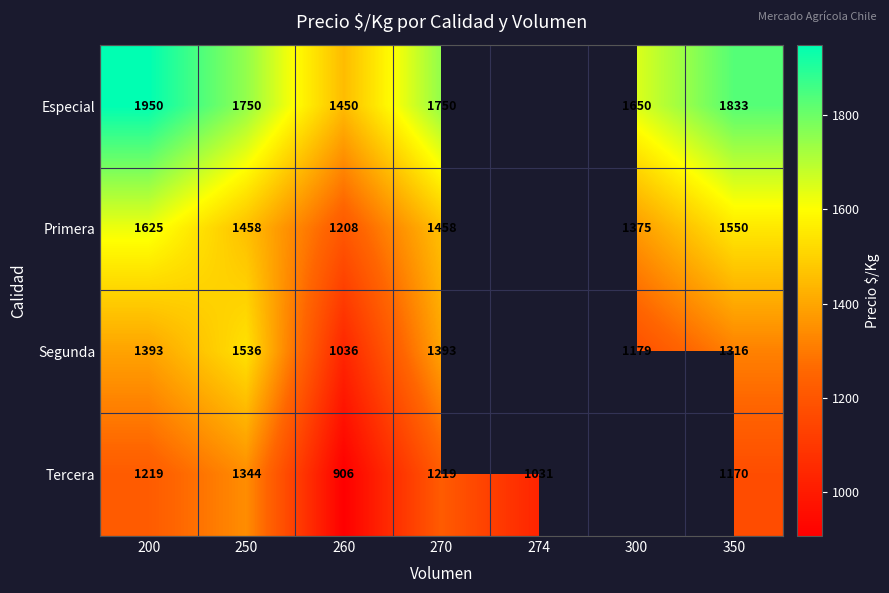

True or false: Especial has a value of 2141.0 at 260.

False